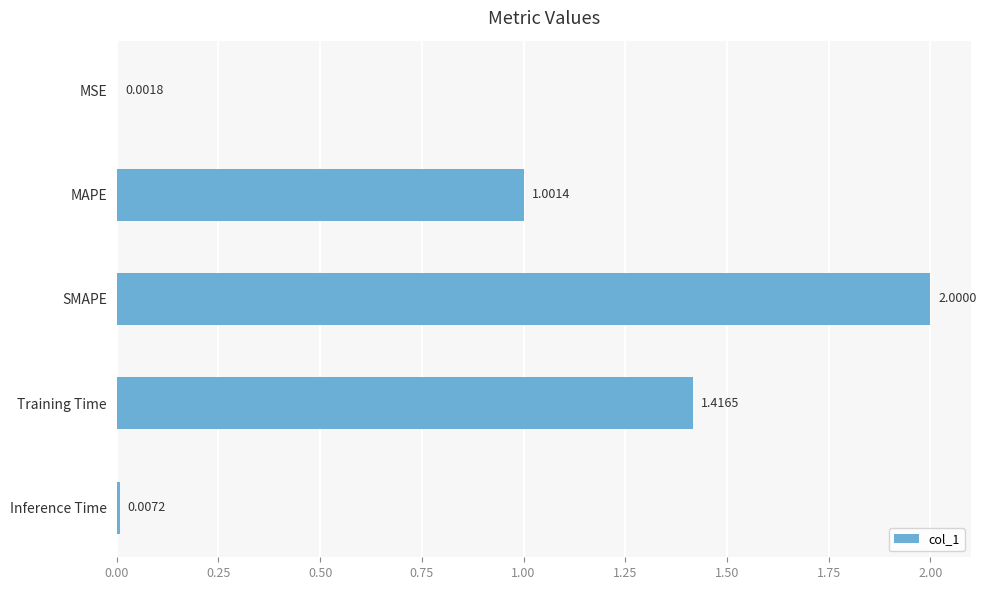

What is the average value?

0.9